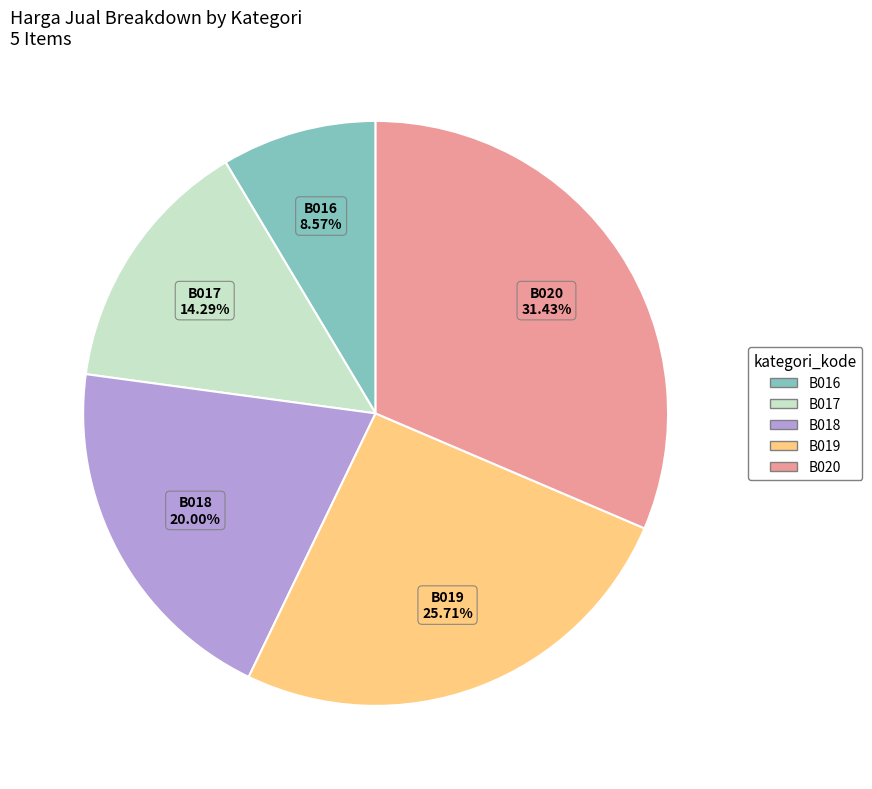

Combined, do B020 and B016 account for over 50%?

No